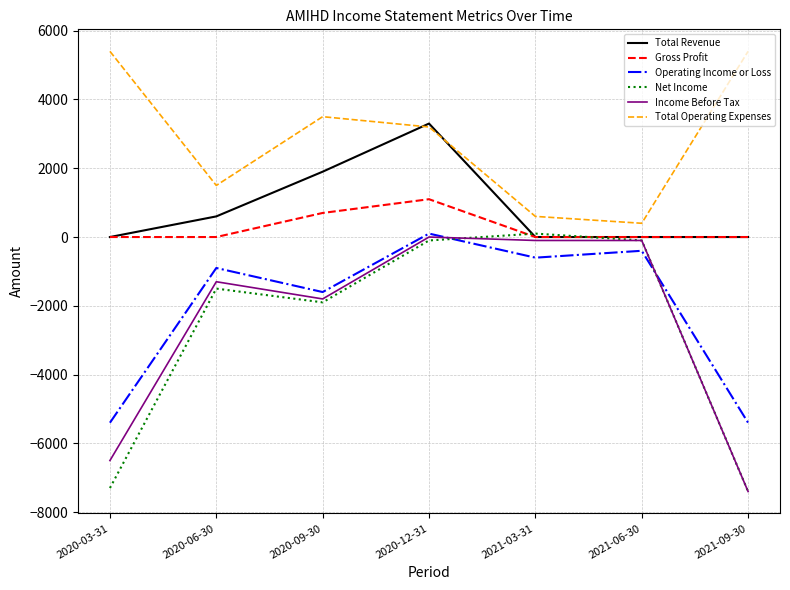

What is the difference between the second highest and second lowest values in the Net Income series?

7200